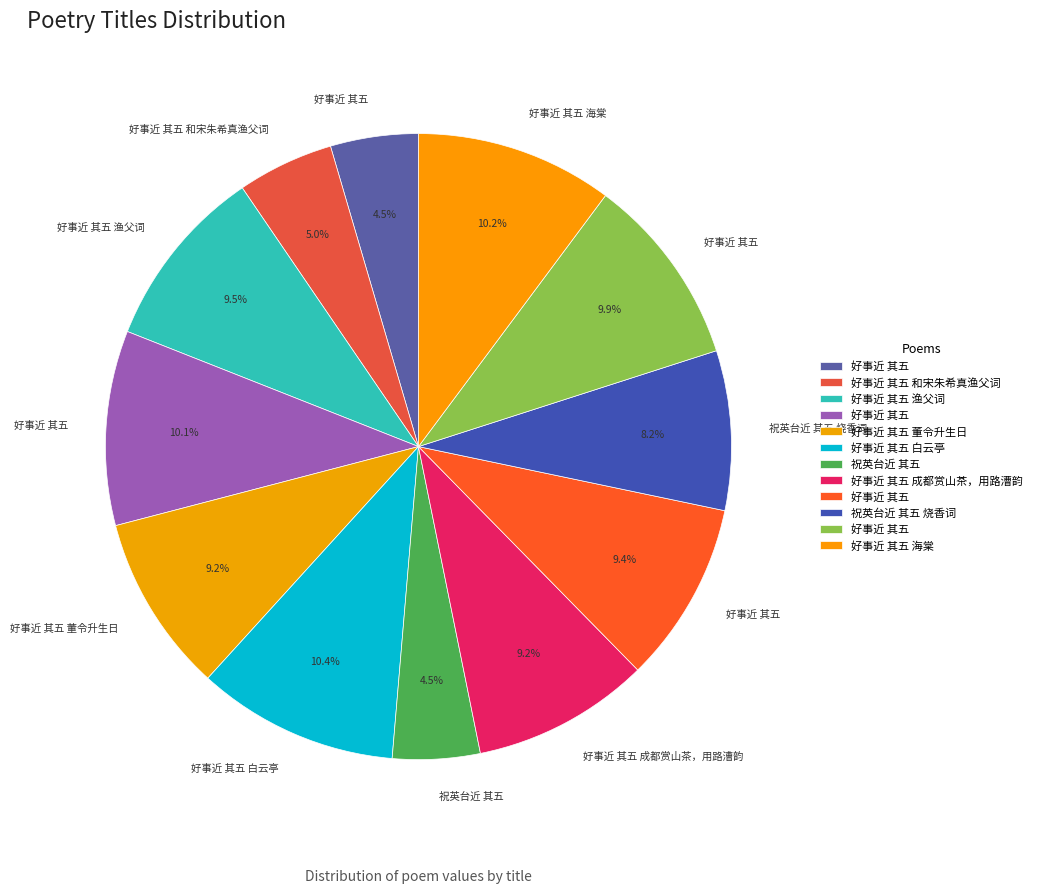

Which category has the smallest portion of the pie?

祝英台近 其五